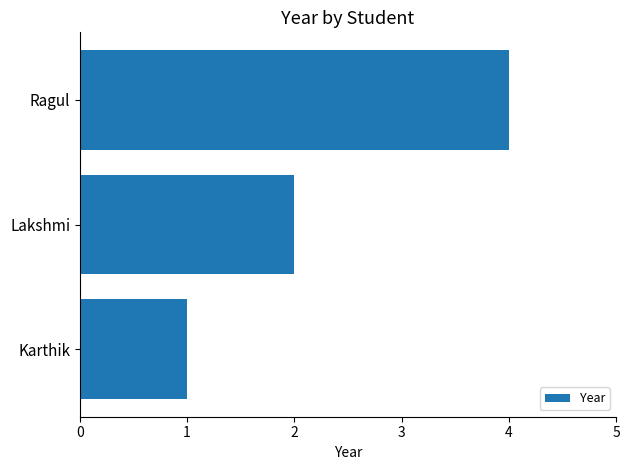

How many values are below 2?

1